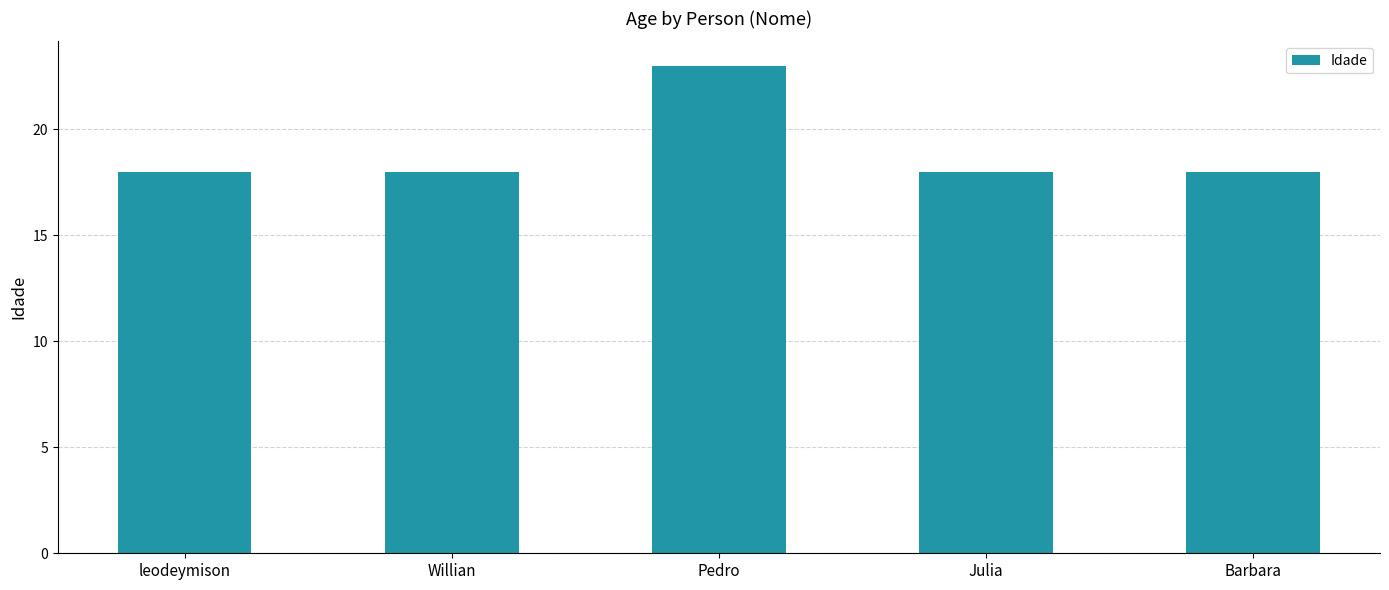

True or false: the data shows 6 at Barbara.

False